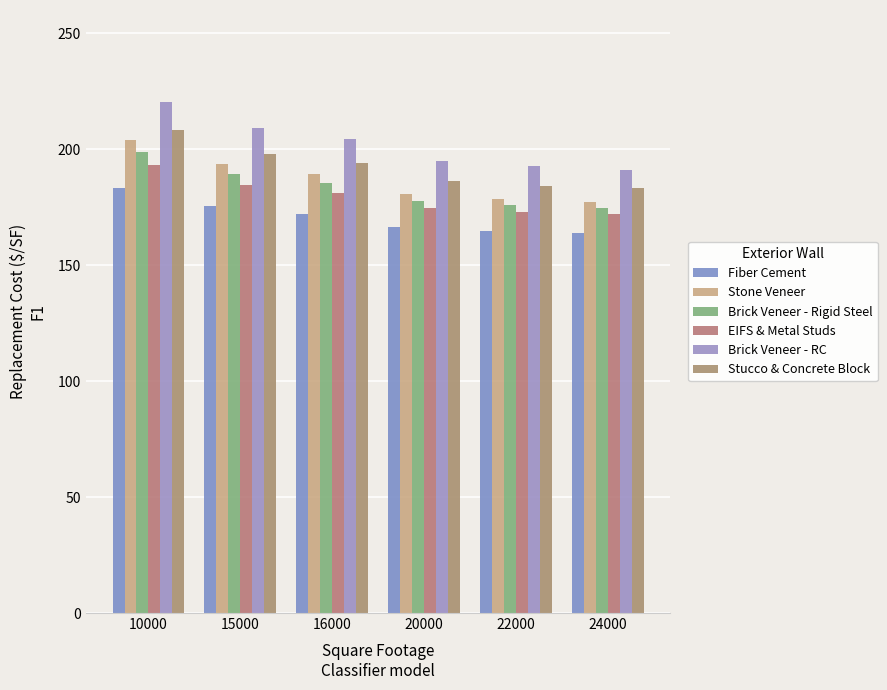

At how many categories does at least one series exceed 188?

6